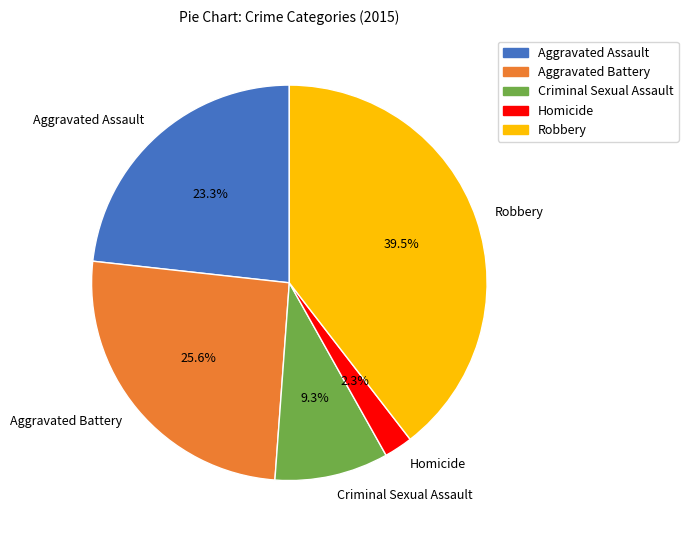

To the nearest percent, what is the difference between the Criminal Sexual Assault and Robbery slice percentages?

30%